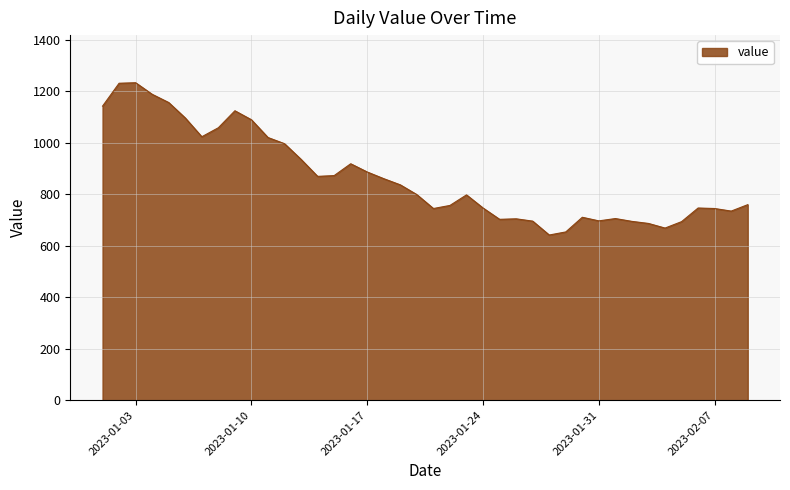

True or false: the data has more than 0 interior local peaks.

True